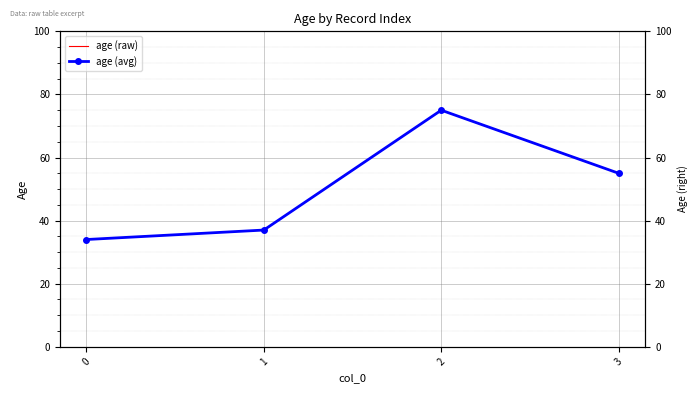

At which label does age (raw) first exceed 55?

2